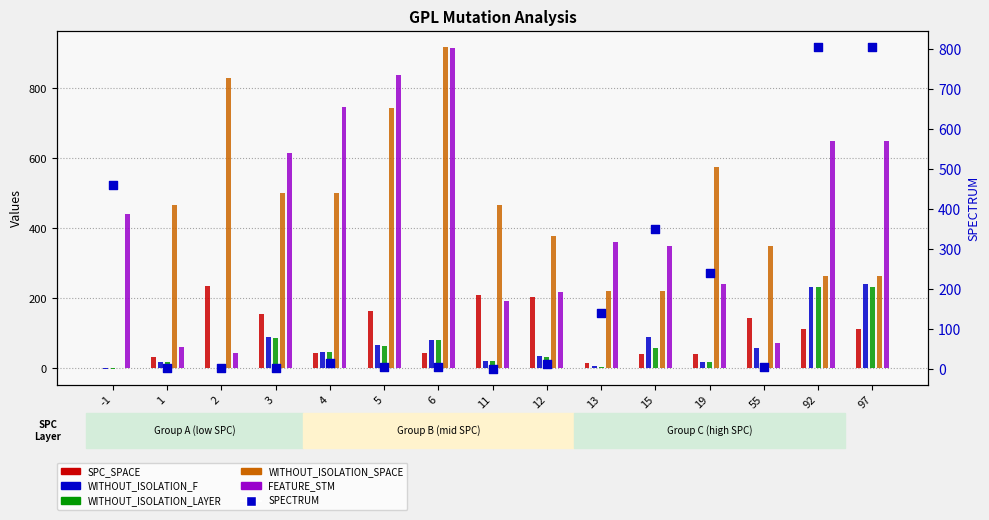

Which series has the largest Y range (max minus min)?

WITHOUT_ISOLATION_SPACE